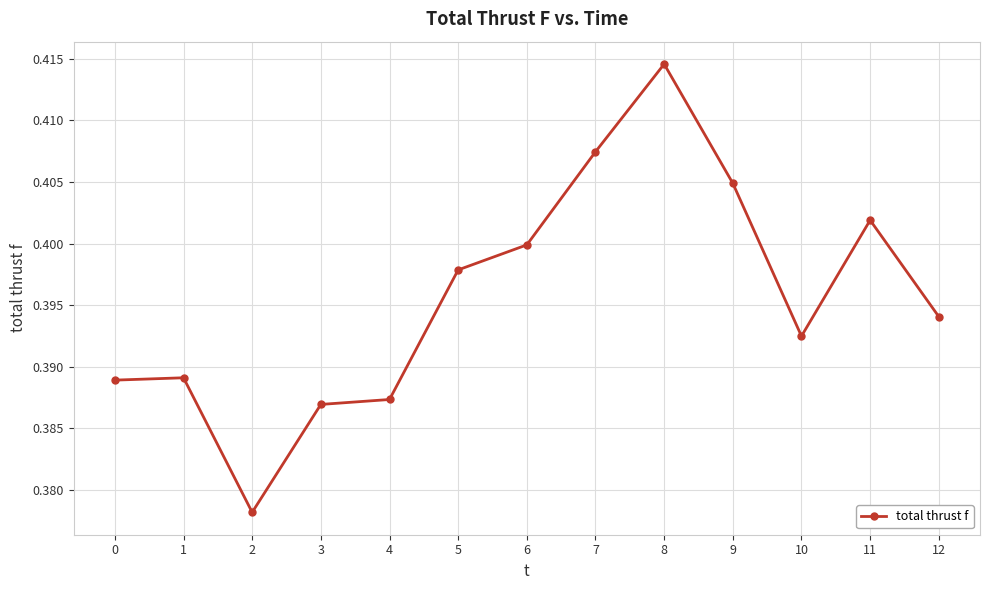

What is the sum of the values at 3 and 9?

0.8